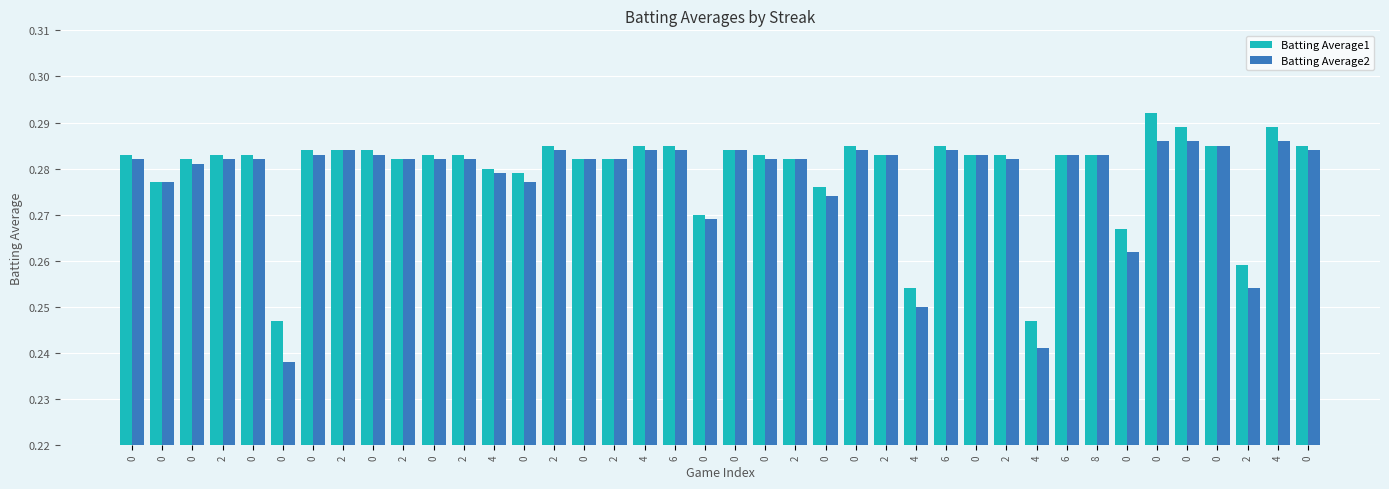

What is the label of the 18th bar from the left?

4